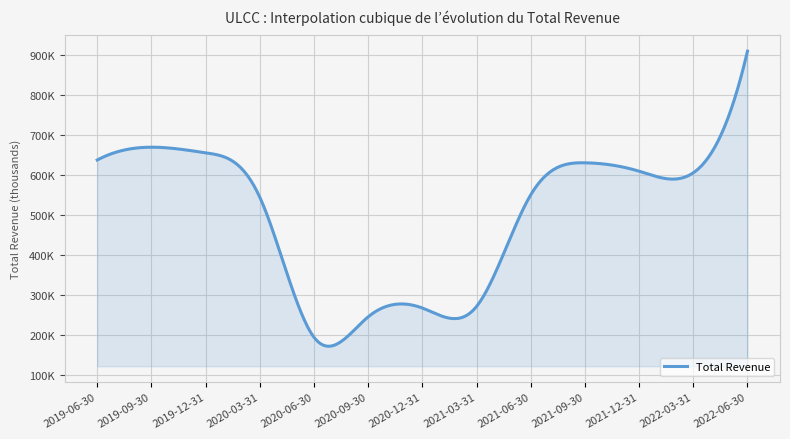

Is this an area chart (filled region under the line)?

Yes